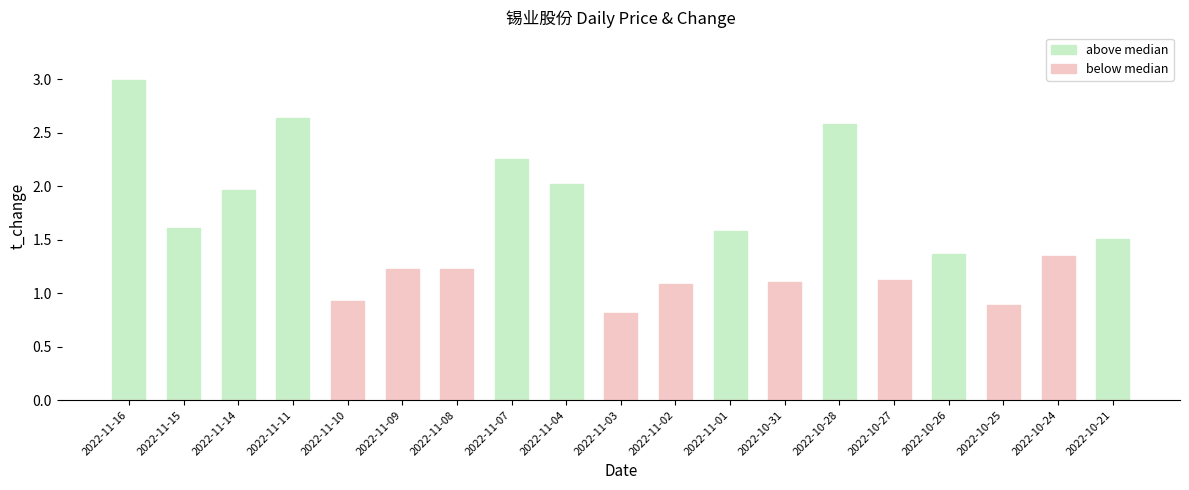

What is the maximum value shown in the chart?

3.0